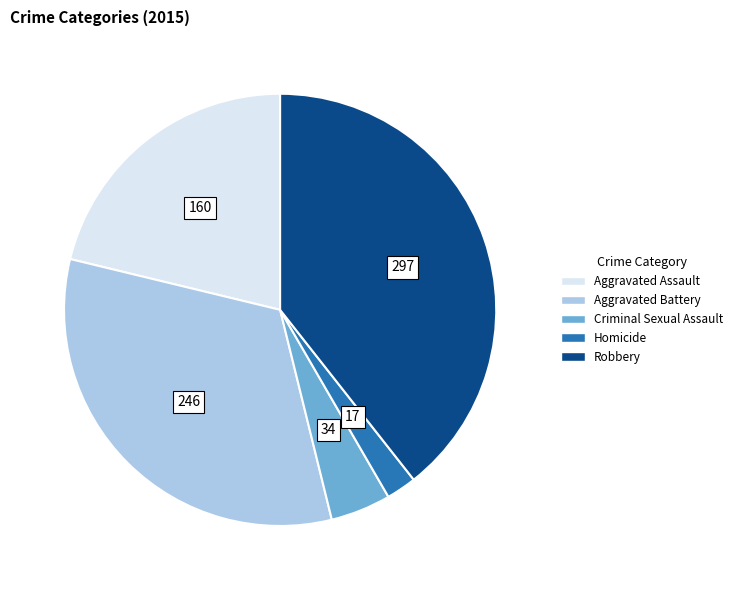

Rank the categories by value from lowest to highest.

Homicide, Criminal Sexual Assault, Aggravated Assault, Aggravated Battery, Robbery